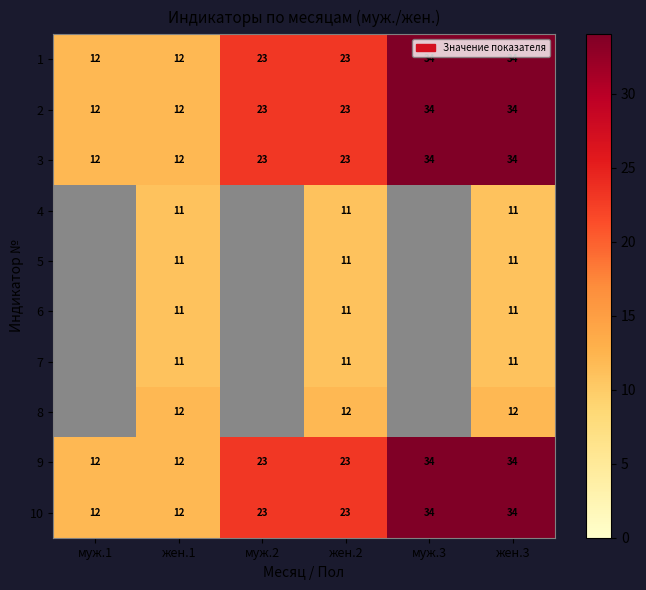

Is the value of 7 at жен.2 greater than the value of 2 at жен.2?

No